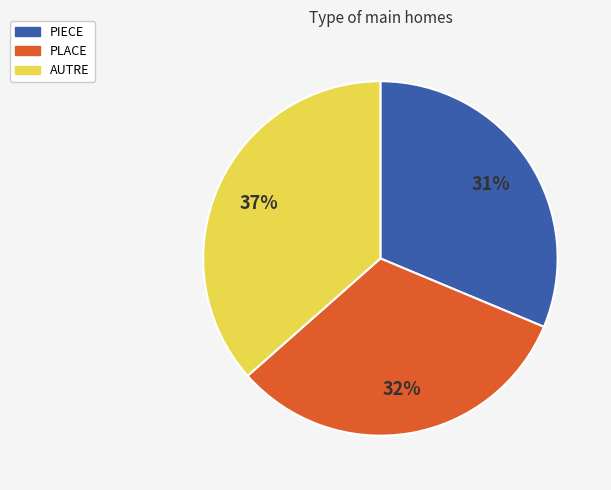

What is the largest slice in the pie chart?

AUTRE